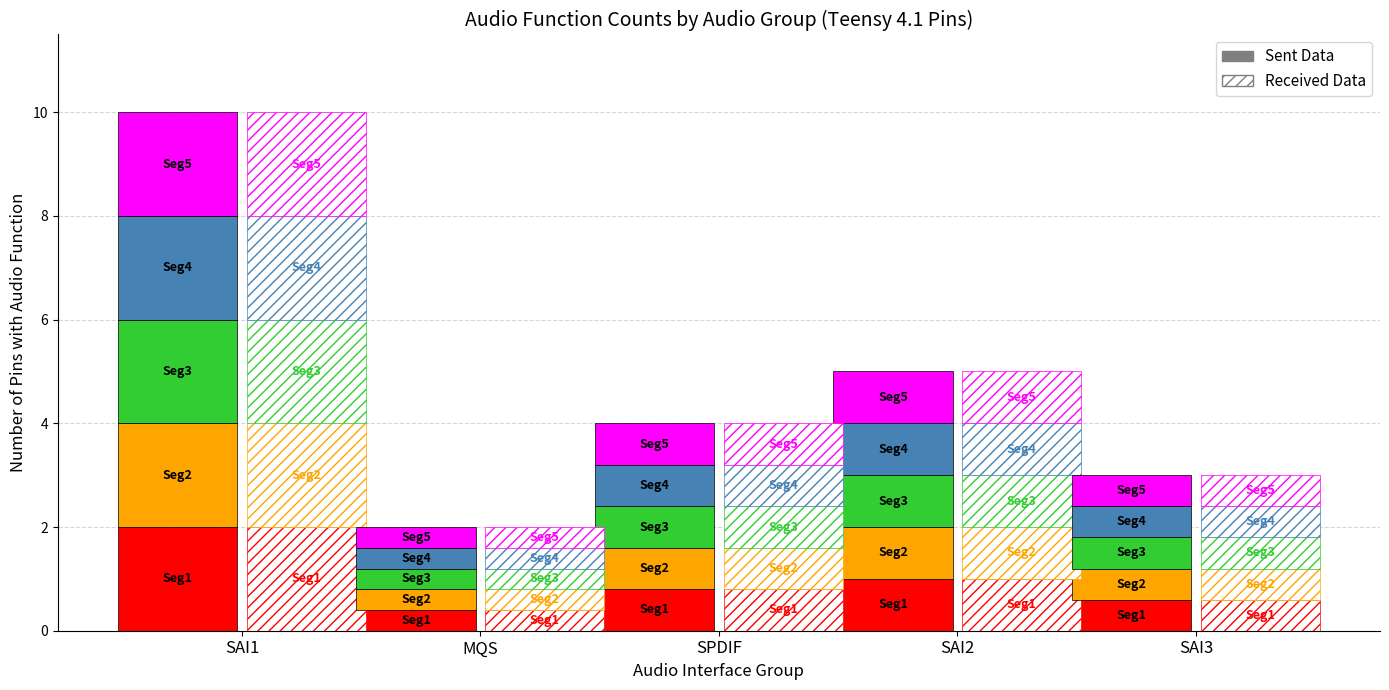

Rank the categories by value from lowest to highest.

MQS, SAI3, SPDIF, SAI2, SAI1